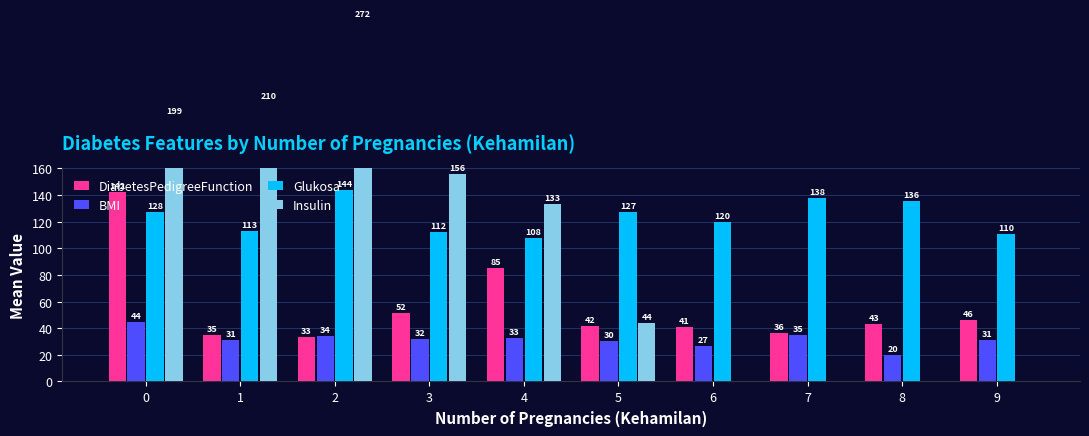

What is the spread (max minus min) of values at 5?

96.6